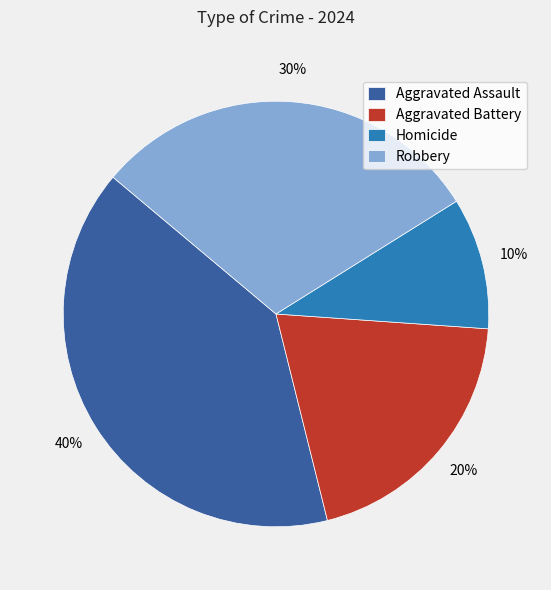

Rank the categories by value from highest to lowest.

Aggravated Assault, Robbery, Aggravated Battery, Homicide